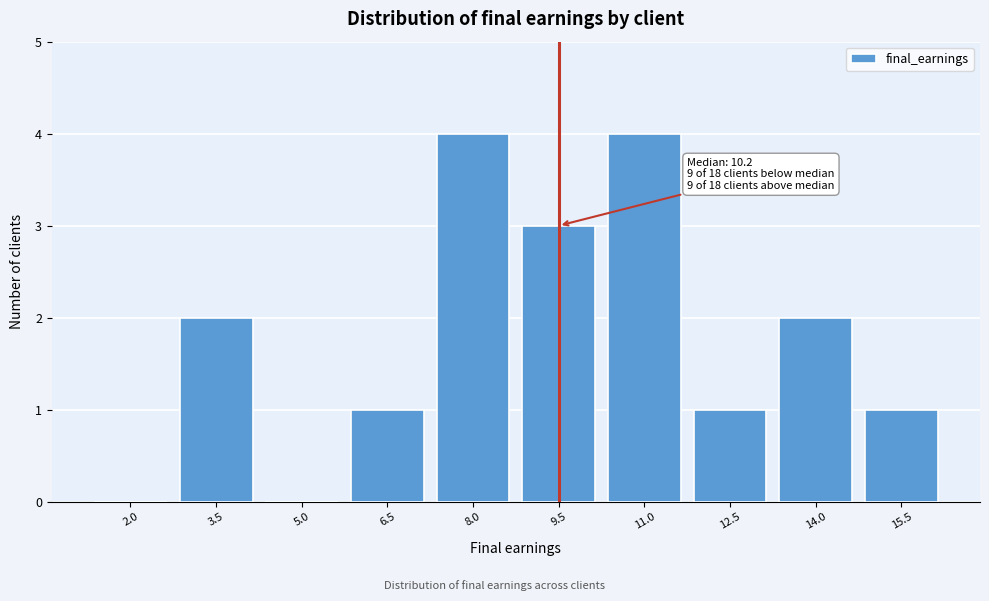

Reading left to right, extract all data points from this chart.

2.0=0	3.5=2	5.0=0	6.5=1	8.0=4	9.5=3	11.0=4	12.5=1	14.0=2	15.5=1